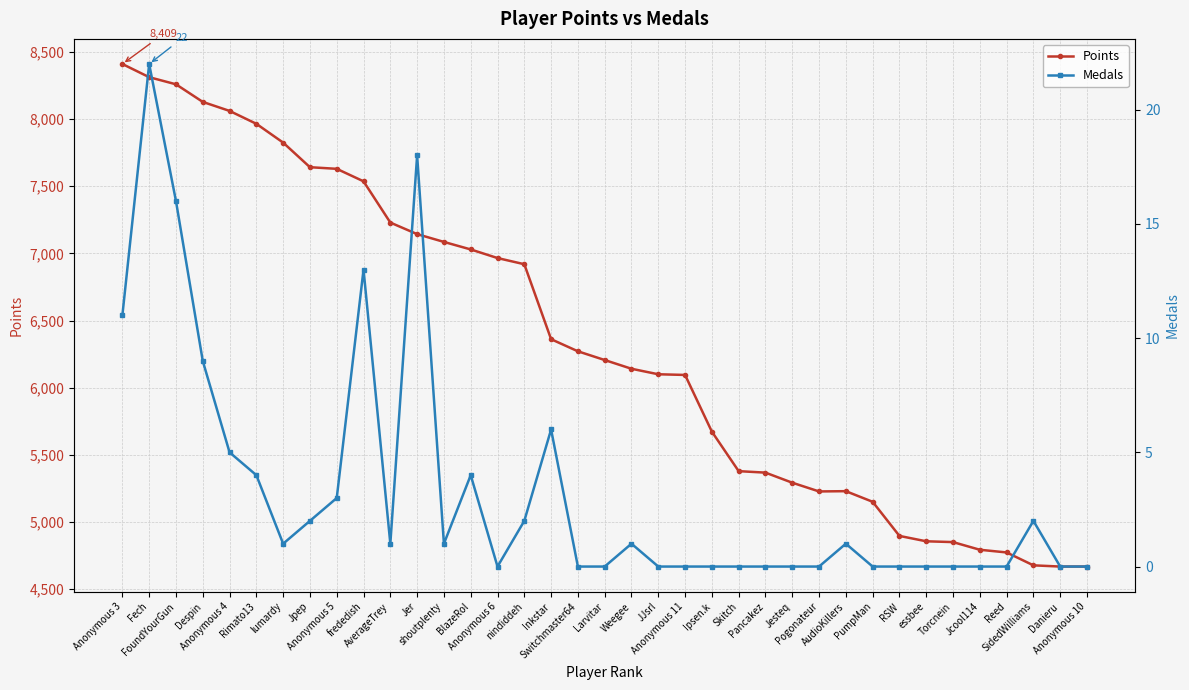

Rank the categories by Points value from lowest to highest.

Danieru, Anonymous 10, SidedWilliams, Reed, Jcool114, Torcnein, essbee, RSW, PumpMan, Pogonateur, AudioKillers, Jesteq, Pancakez, Skitch, Ipsen.k, Anonymous 11, JJsrl, Weegee, Larvitar, Switchmaster64, Inkstar, nindiddeh, Anonymous 6, BlazeRol, shoutplenty, Jer, AverageTrey, frededish, Anonymous 5, Jpep, lumardy, Rimato13, Anonymous 4, Despin, FoundYourGun, Fech, Anonymous 3